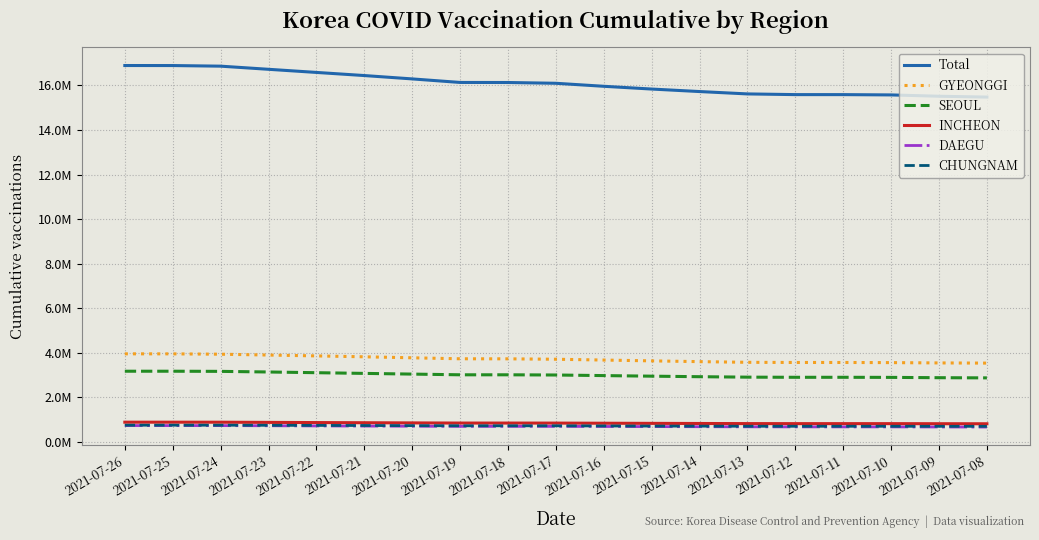

What is the value of the CHUNGNAM point at the 5th from the left?

735873